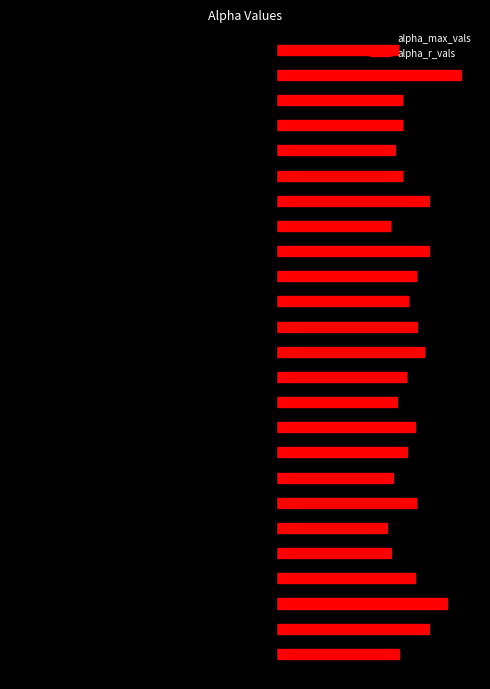

What is the sum of all alpha_max_vals values?

-44.3